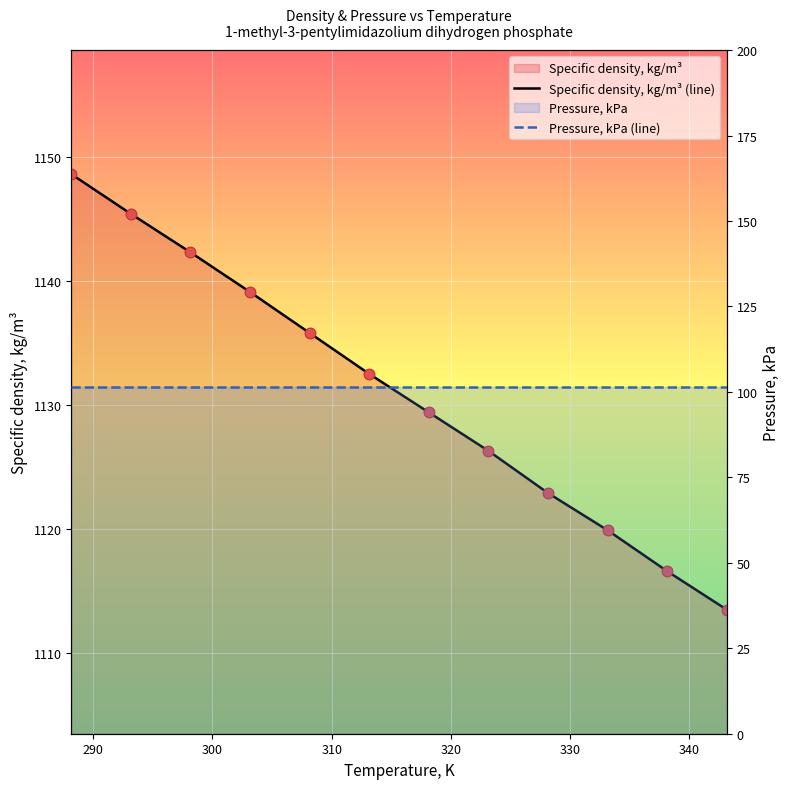

Which series contains the lowest Y value?

Pressure, kPa (line)